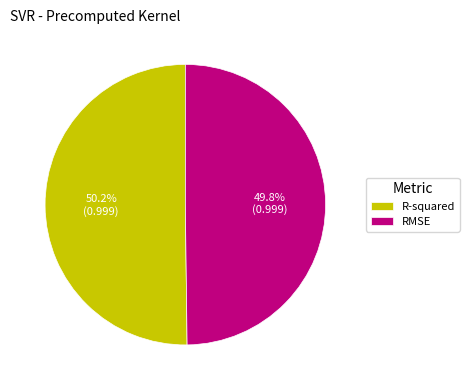

To the nearest percent, what portion does RMSE represent?

50%